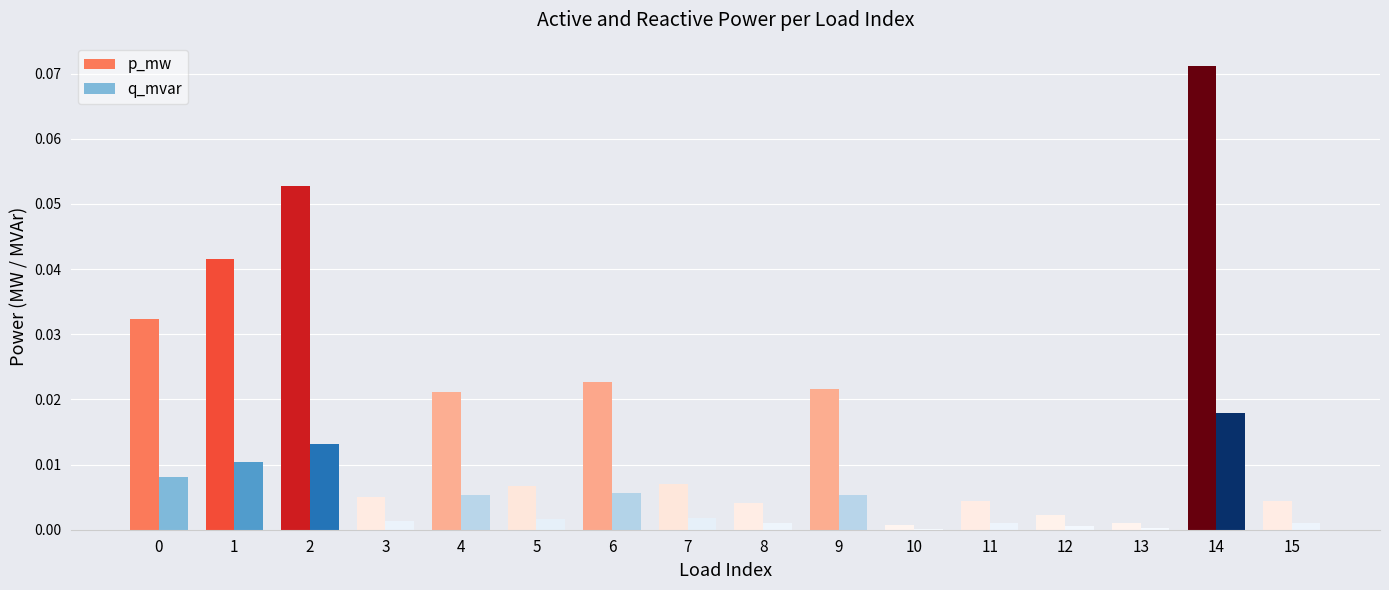

Is the value of q_mvar at 5 greater than the value of p_mw at 3?

No